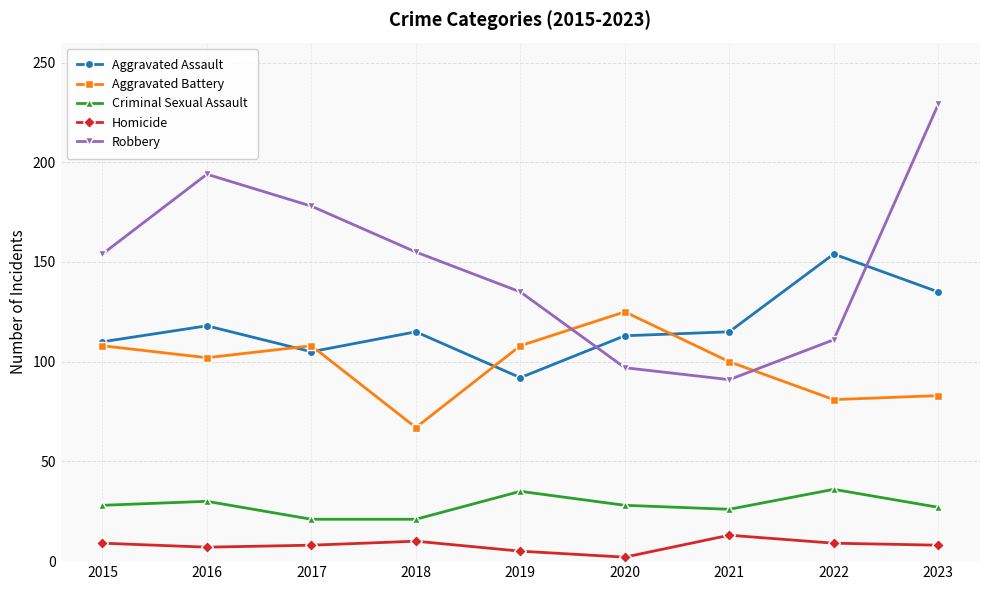

The Aggravated Assault series shows 189 at 2023. True or false?

False